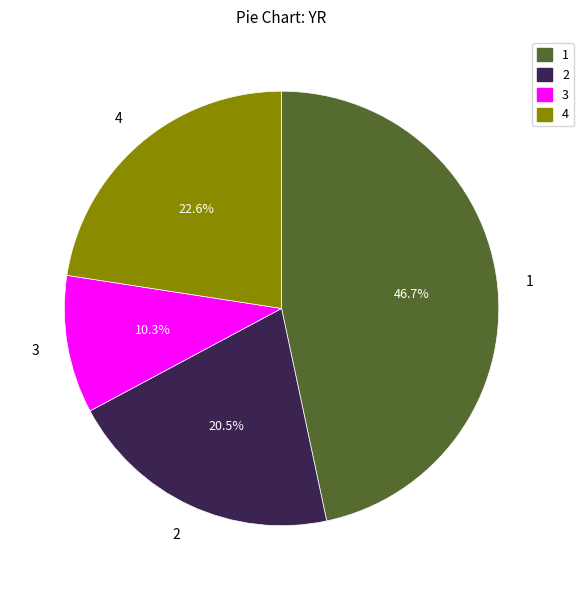

To the nearest percent, what is the difference between the largest and smallest slice percentages?

36%